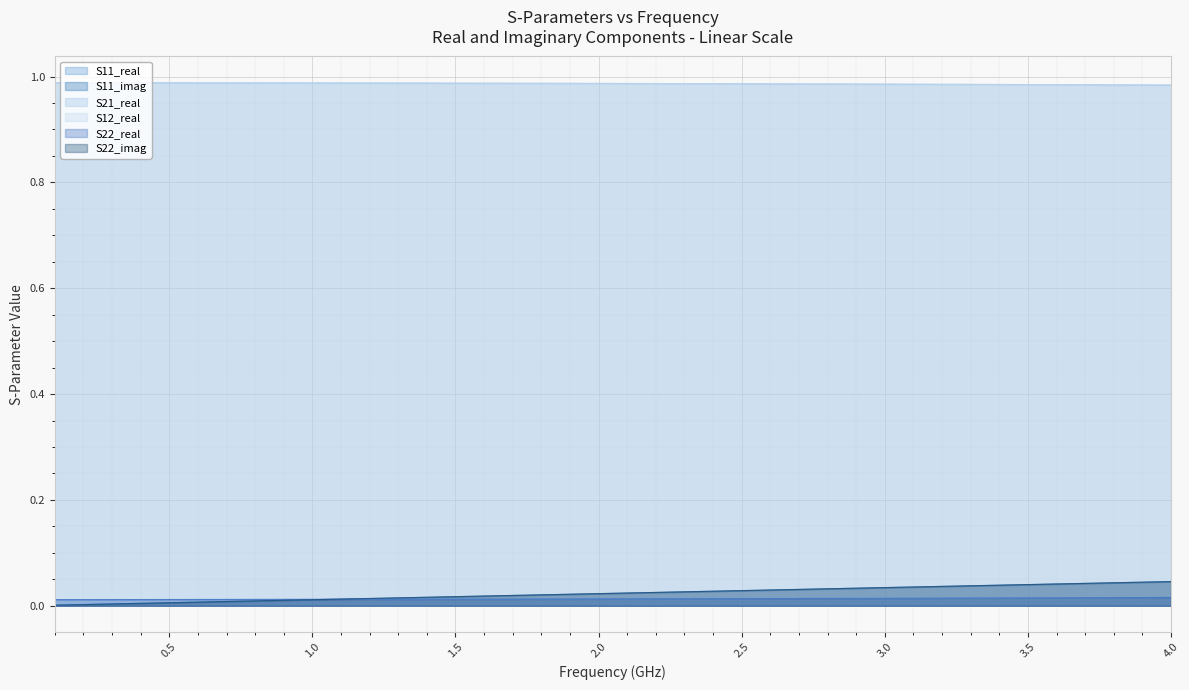

Is it true that S11_imag equals 0.0 at 31?

False